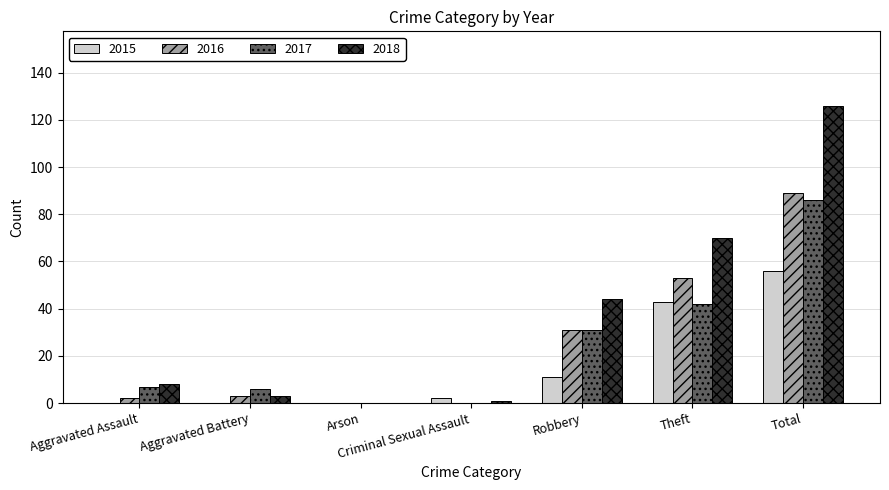

The value of 2017 at Criminal Sexual Assault is 0. True or false?

True